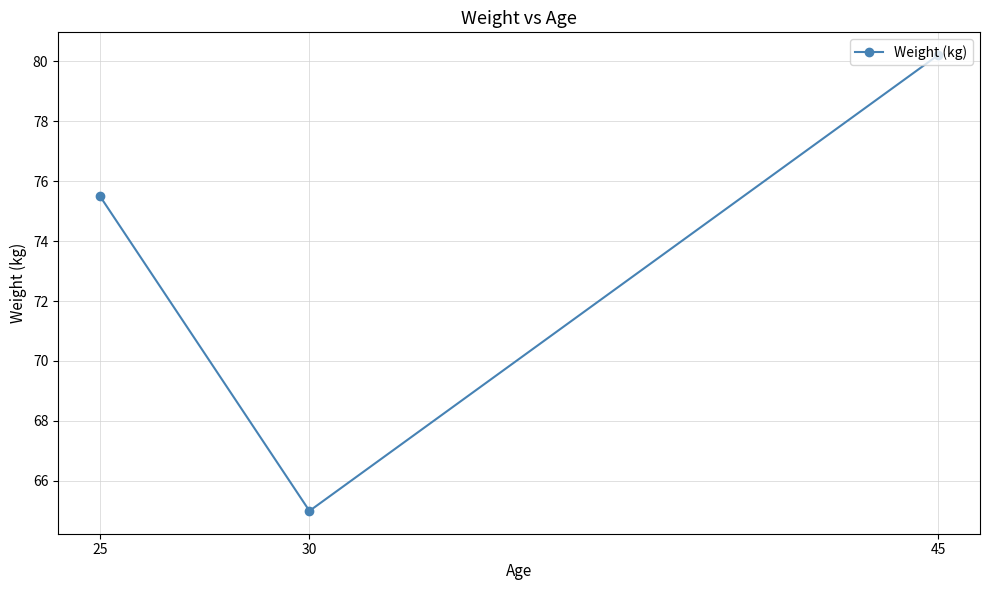

What is the minimum value shown in the chart?

65.0